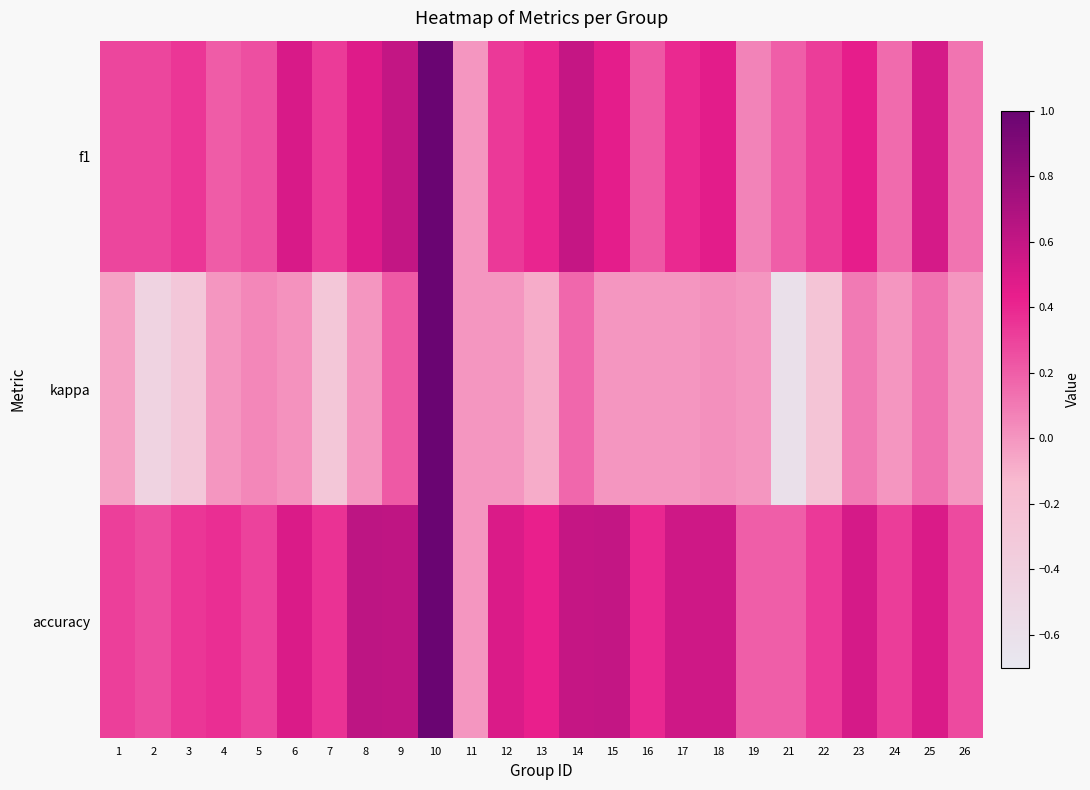

Reading left to right, transcribe all the data shown in this chart.

f1: 1=0.3	2=0.3	3=0.3	4=0.2	5=0.3	6=0.5	7=0.3	8=0.5	9=0.6	10=1.0	11=0.0	12=0.3	13=0.4	14=0.6	15=0.5	16=0.2	17=0.4	18=0.5	19=0.1	21=0.2	22=0.3	23=0.4	24=0.2	25=0.5	26=0.1
kappa: 1=-0.0	2=-0.4	3=-0.3	4=0.0	5=0.1	6=0.0	7=-0.3	8=0.0	9=0.2	10=1.0	11=0.0	12=0.0	13=-0.1	14=0.2	15=0.0	16=0.0	17=0.0	18=0.0	19=0.0	21=-0.6	22=-0.2	23=0.1	24=0.0	25=0.1	26=0.0
accuracy: 1=0.3	2=0.3	3=0.3	4=0.4	5=0.3	6=0.5	7=0.4	8=0.6	9=0.6	10=1.0	11=0.0	12=0.5	13=0.4	14=0.6	15=0.6	16=0.4	17=0.6	18=0.6	19=0.2	21=0.2	22=0.3	23=0.5	24=0.3	25=0.5	26=0.3